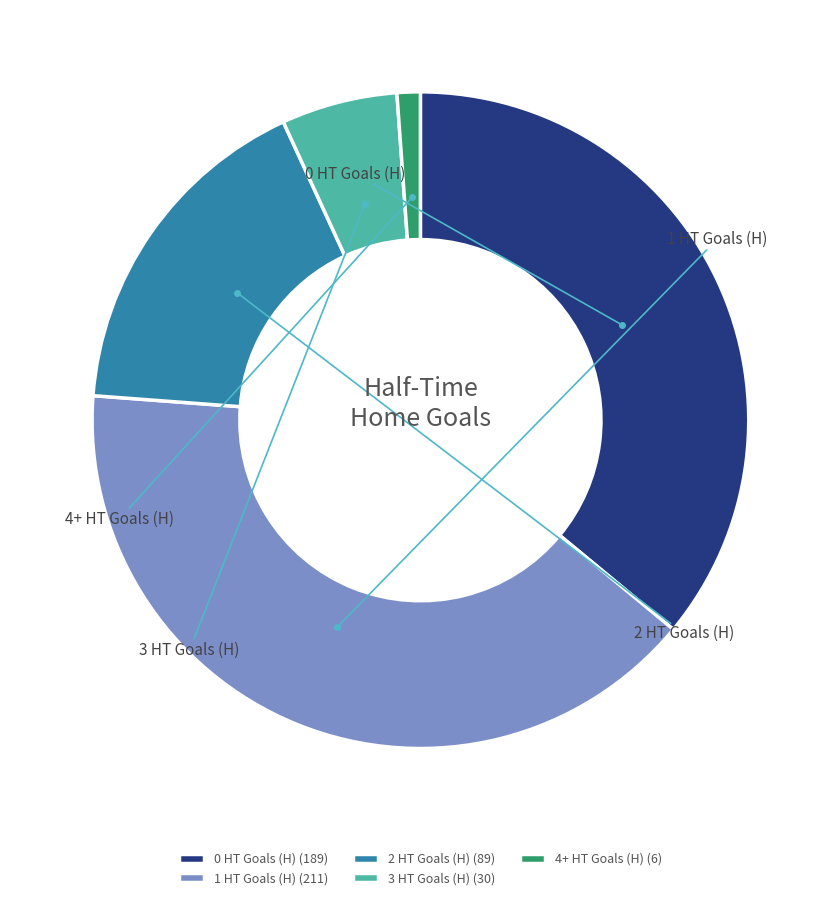

What is the largest slice in the pie chart?

1 HT Goals (H)